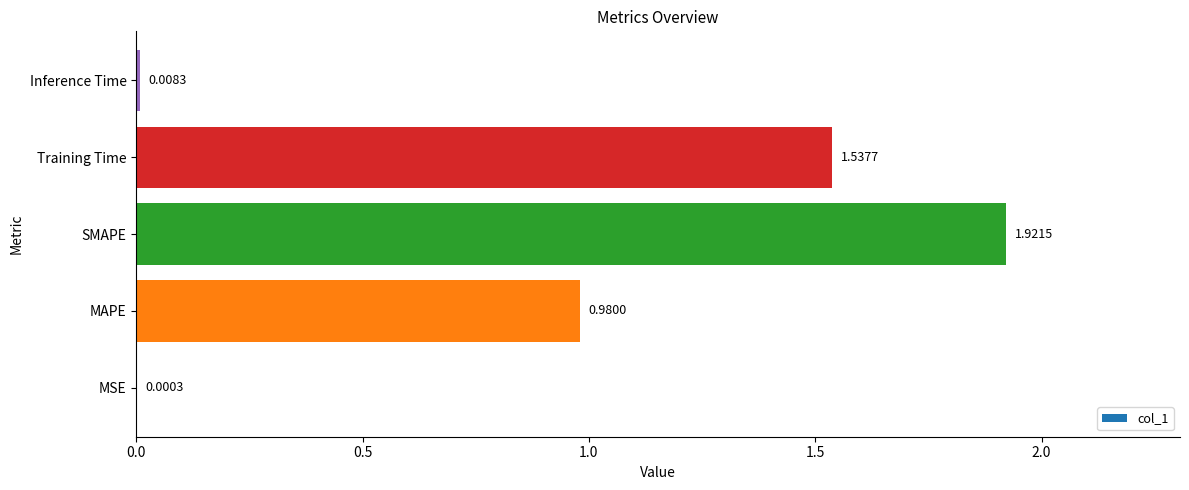

At which category does the chart reach its peak across all series?

SMAPE